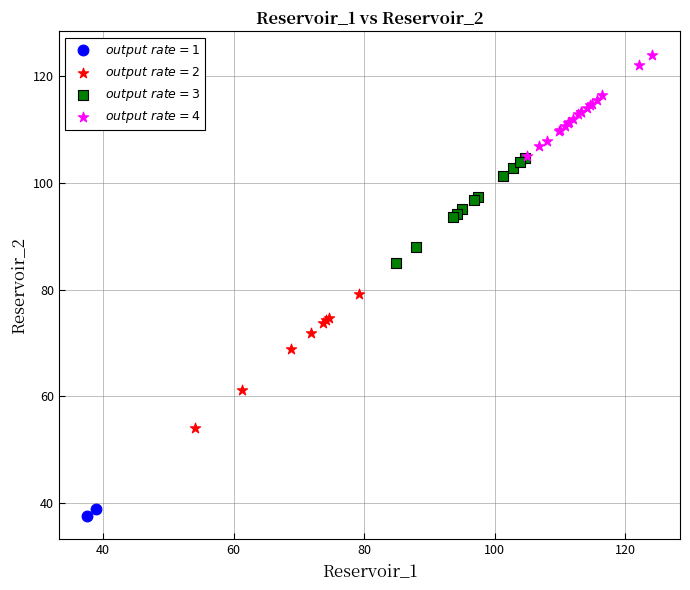

Which series has the widest spread of Y values?

$output\ rate = 2$